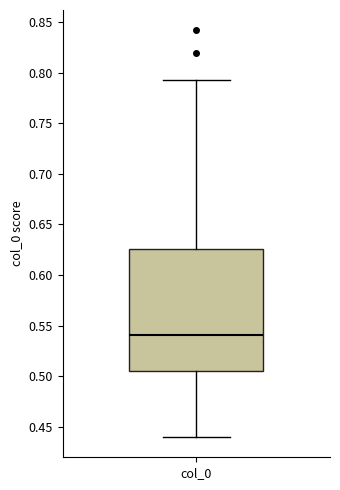

Where is the upper edge of the box for col_0 on the y-axis? The values are not printed on the chart, so give them approximately, as read against the axis.

0.625